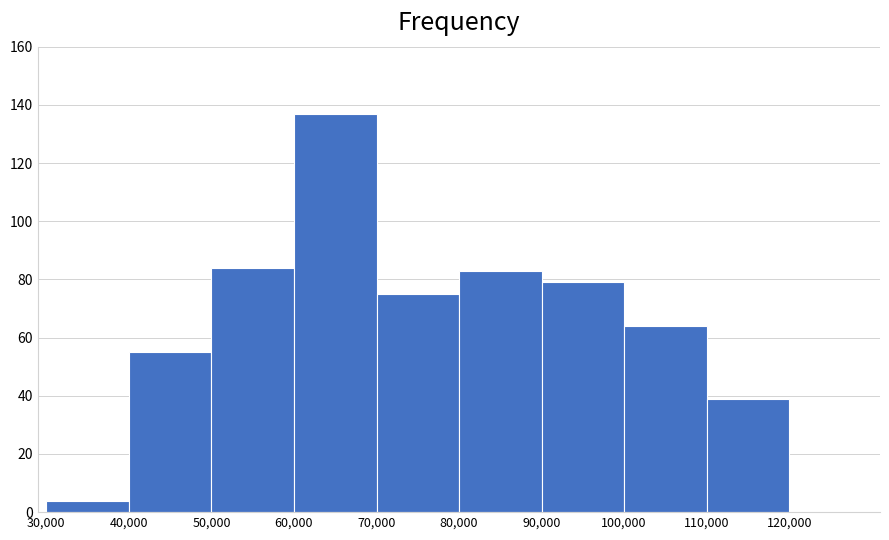

Which range on the x-axis has the tallest bar?

60,000 to 70,000